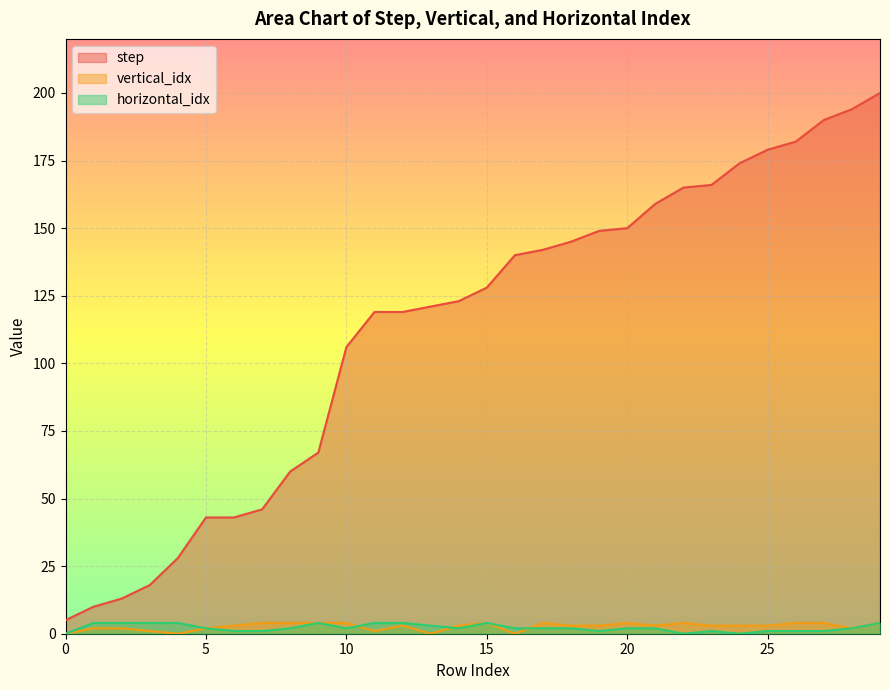

Where does the horizontal_idx series first go above 2?

1